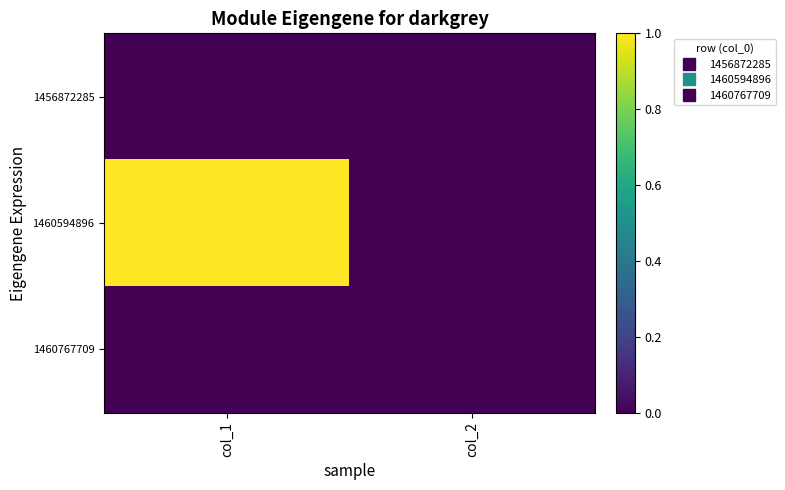

What is the maximum value shown in the chart?

1